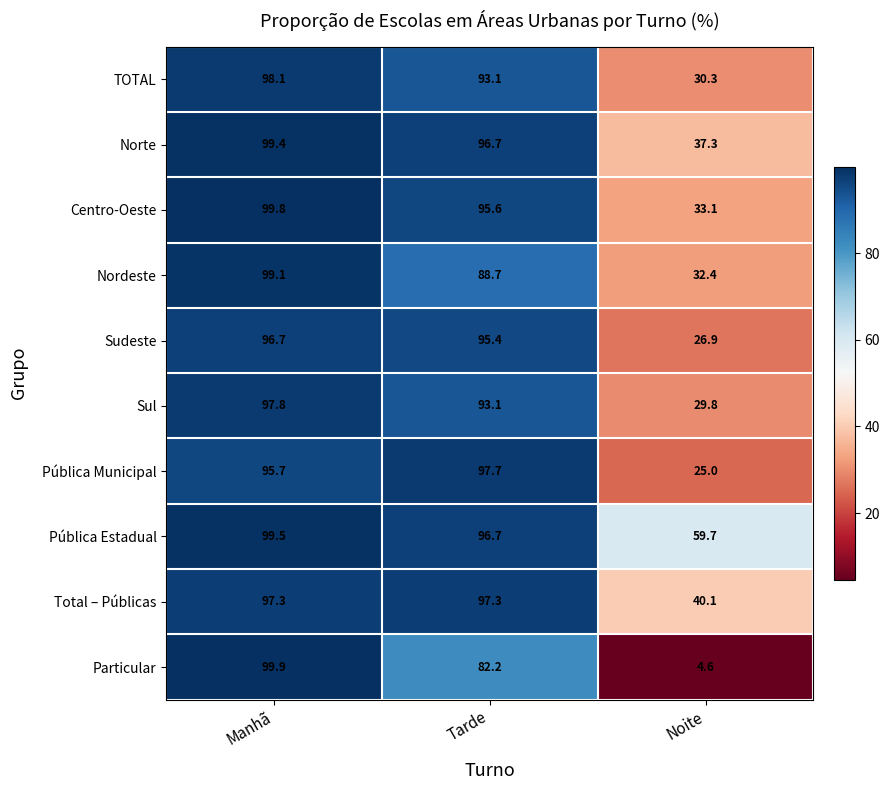

The value of Nordeste at Manhã is 99.1. True or false?

True